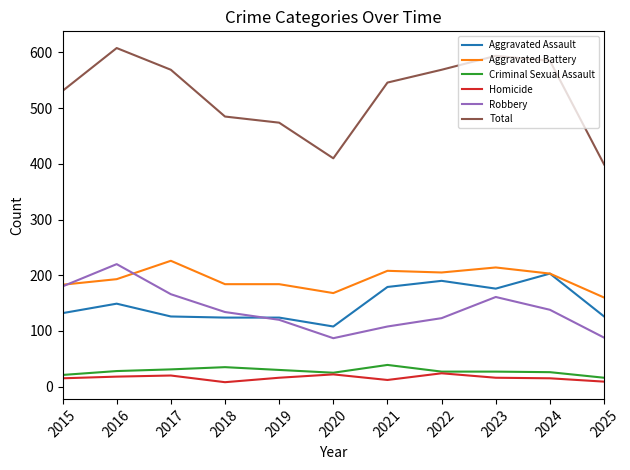

What is the greatest value displayed?

608